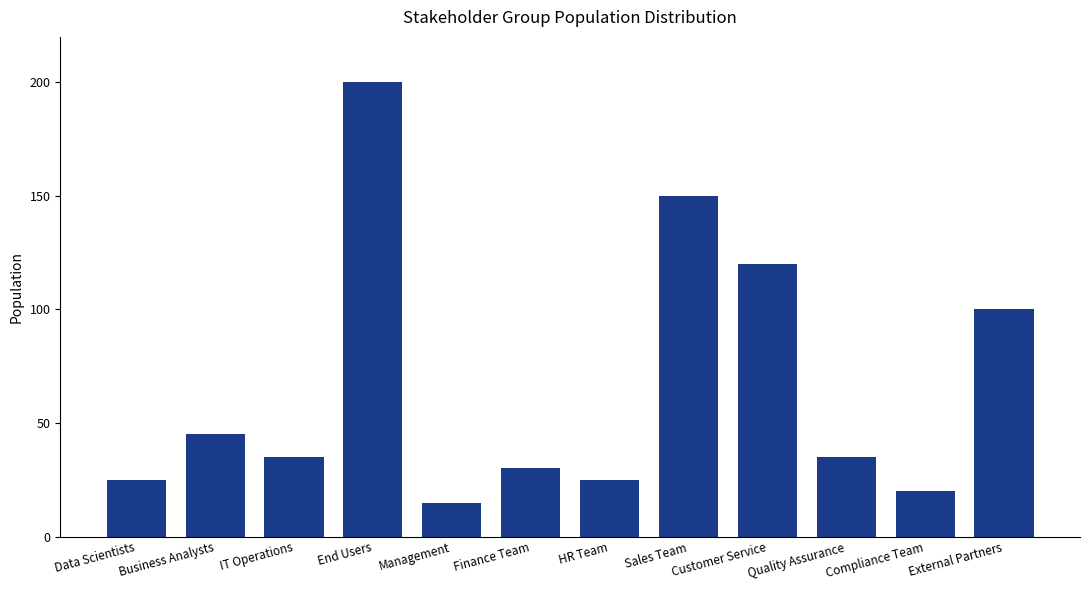

Reading left to right, transcribe all the data shown in this chart.

Data Scientists=25	Business Analysts=45	IT Operations=35	End Users=200	Management=15	Finance Team=30	HR Team=25	Sales Team=150	Customer Service=120	Quality Assurance=35	Compliance Team=20	External Partners=100